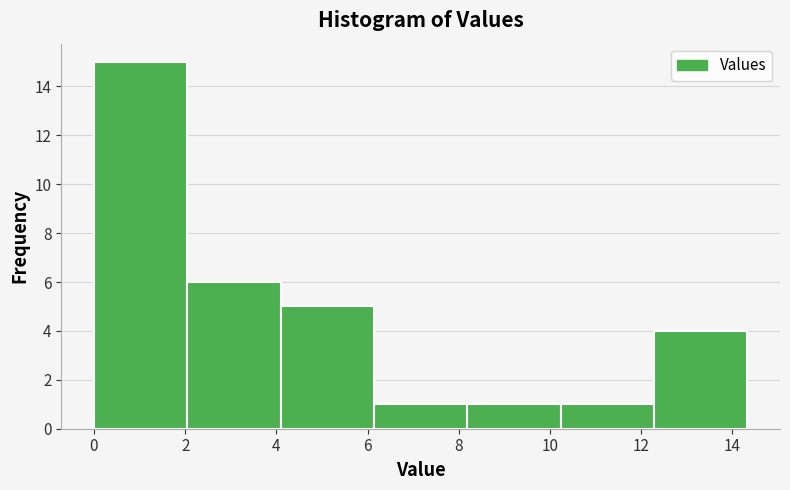

Reading left to right, transcribe this chart: for each bar, give the range it covers on the x-axis and its height. Neither the bar edges nor the heights are printed on the chart, so give them approximately, as read against the axes.

0.0 to 2.0: 15
2.0 to 4.0: 6
4.0 to 6.2: 5
6.2 to 8.2: 1
8.2 to 10.2: 1
10.2 to 12.2: 1
12.2 to 14.4: 4